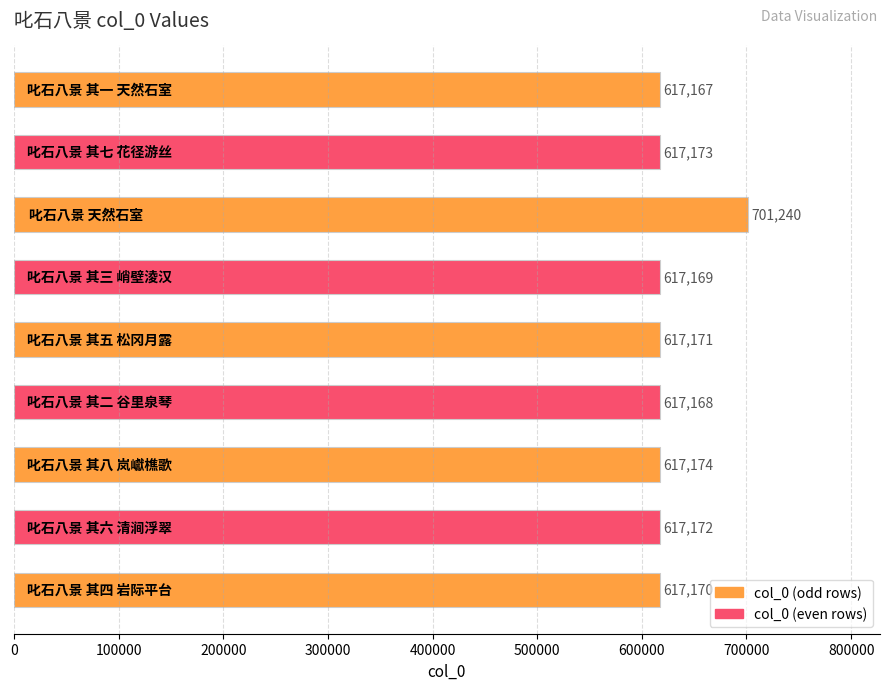

Reading bottom to top, list all the values displayed in this chart.

617170	617172	617174	617168	617171	617169	701240	617173	617167